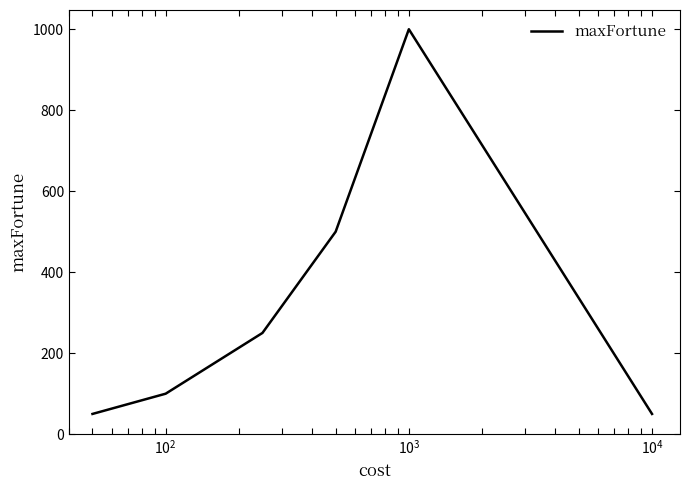

What is the maximum value shown in the chart?

1000